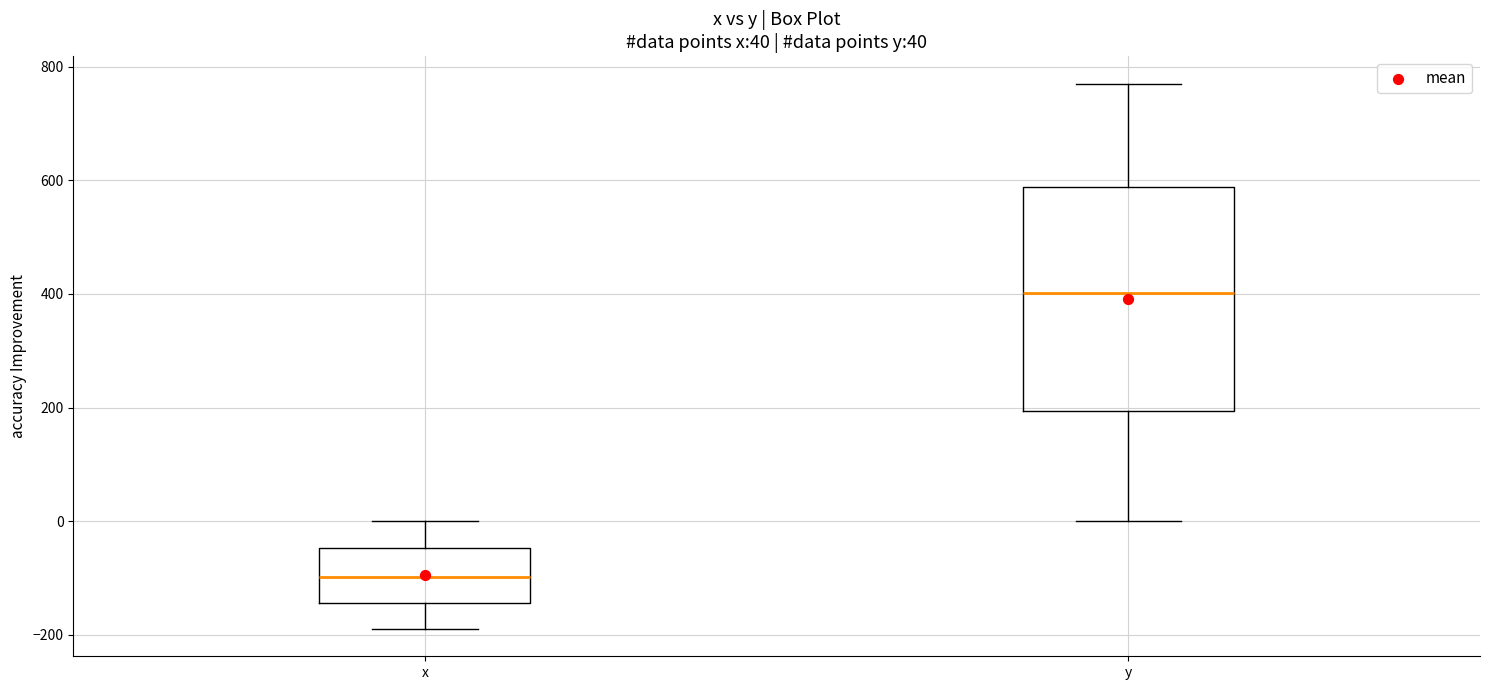

Which box has the lowest median line?

x